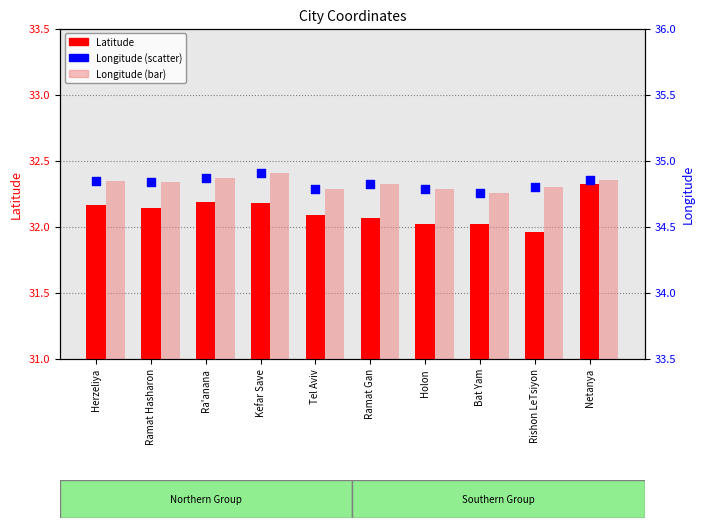

Which series has the largest total across all categories?

Longitude (bar)